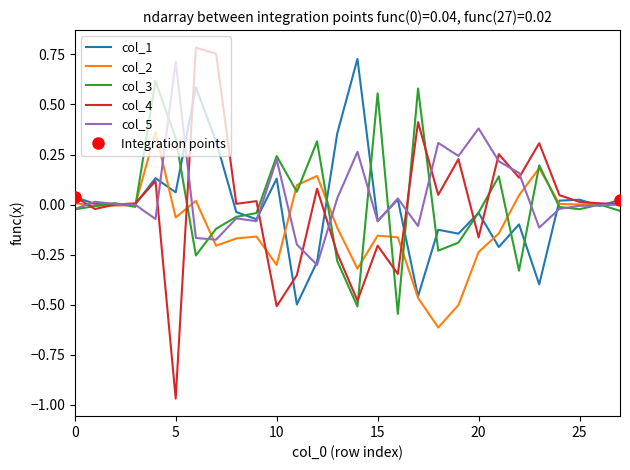

At which category does col_3 reach its first local peak?

2